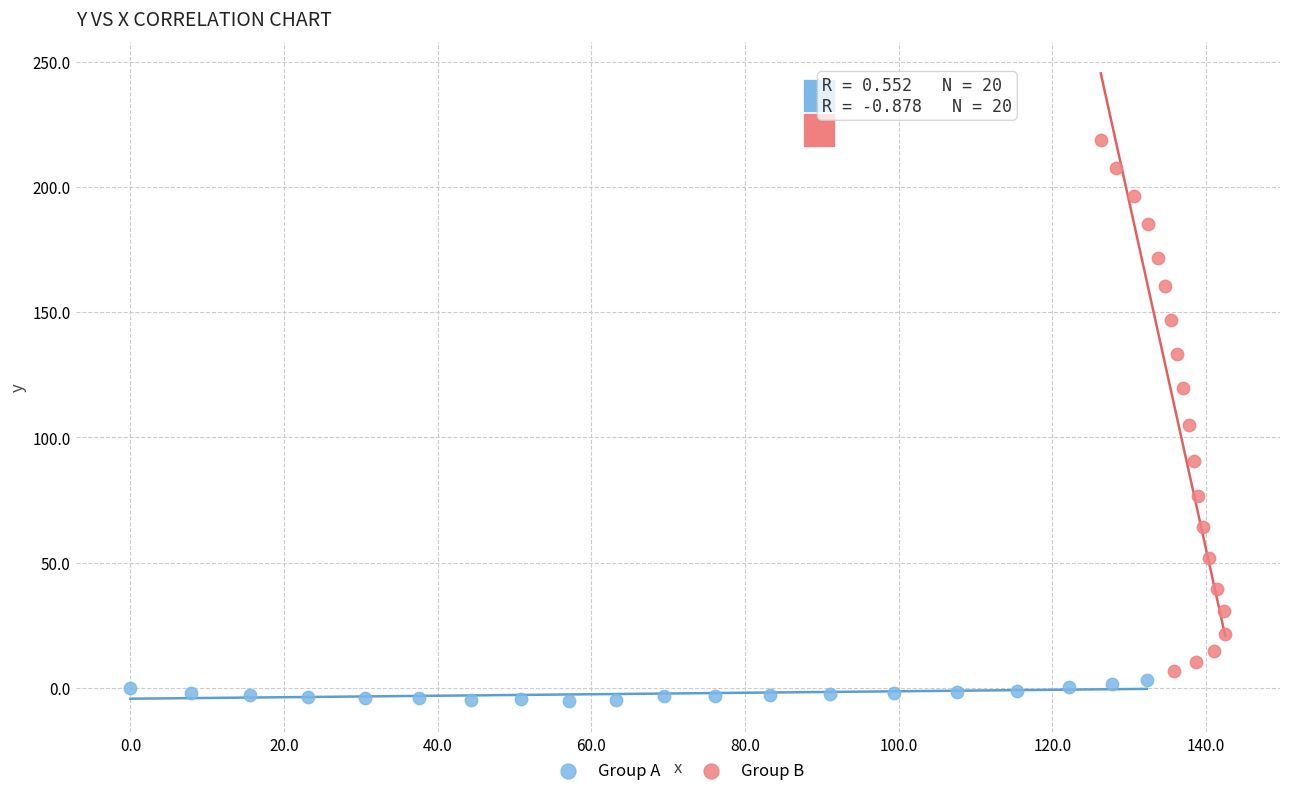

What are all the series names shown in the legend?

Group A, Group B